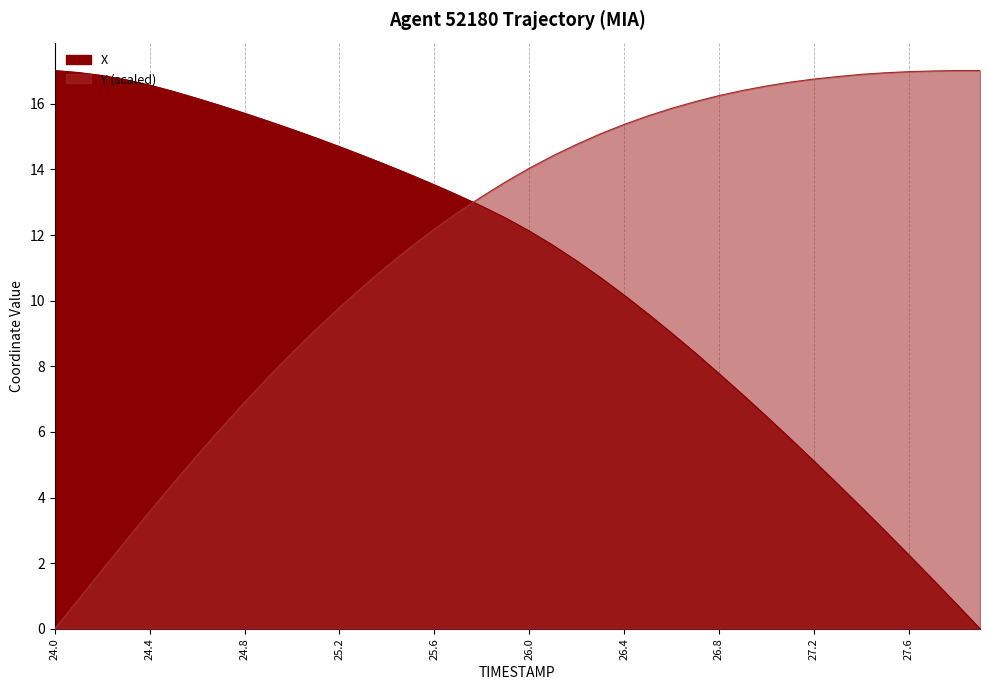

What is the average value of the Y series?

11.9